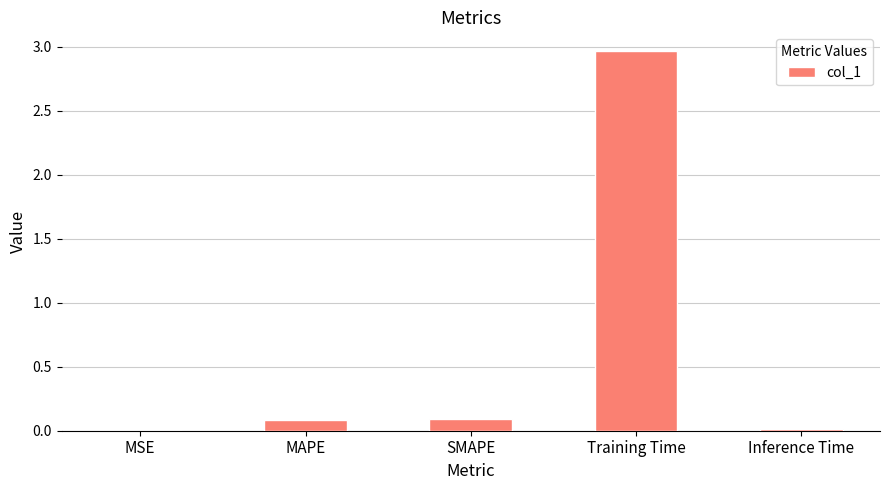

What is the sum of all values?

3.2